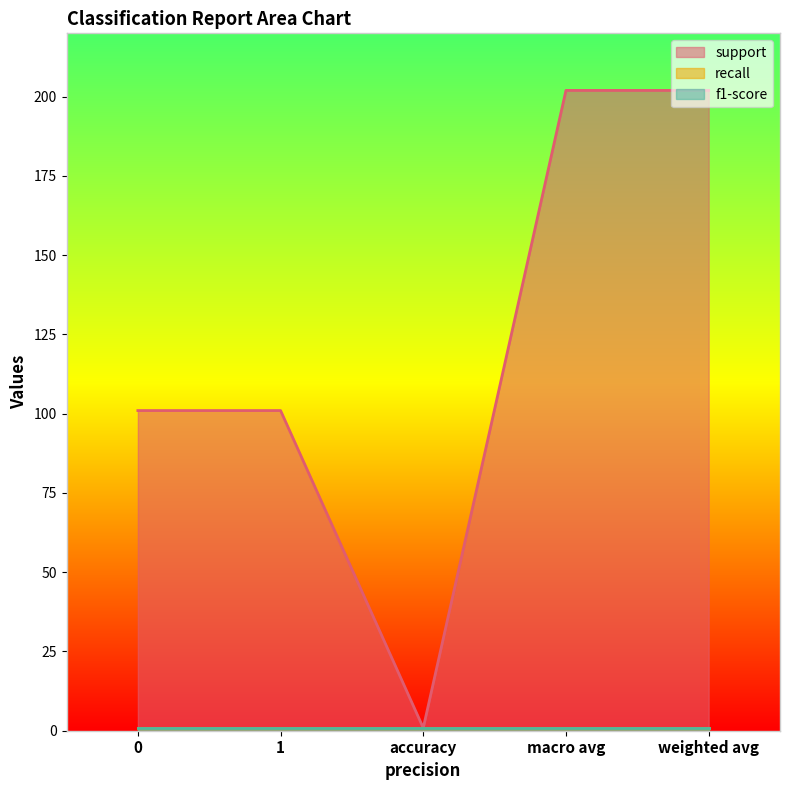

What is the sum of all f1-score values?

4.4